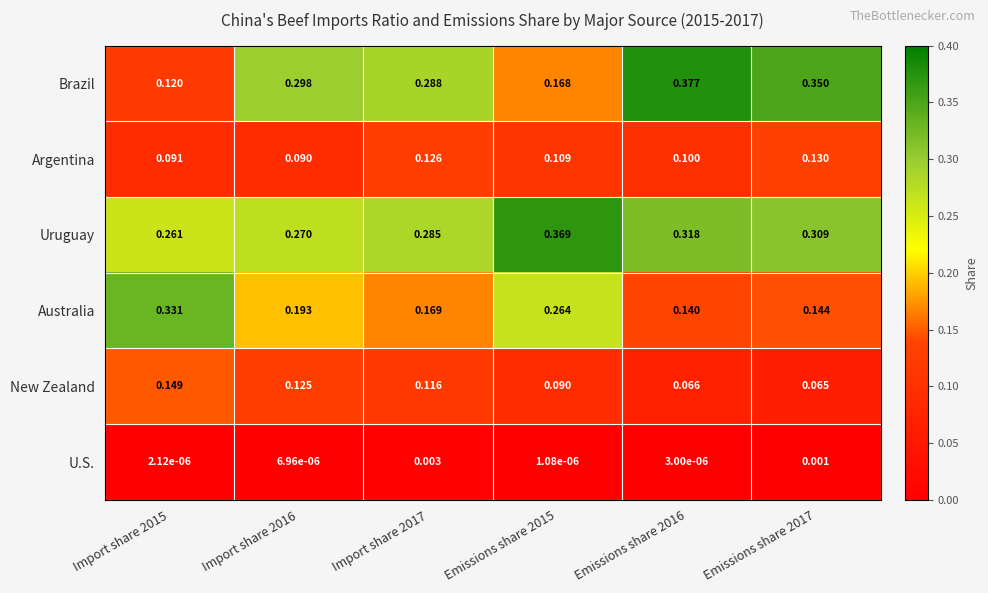

Which series has the largest range (max minus min)?

Brazil